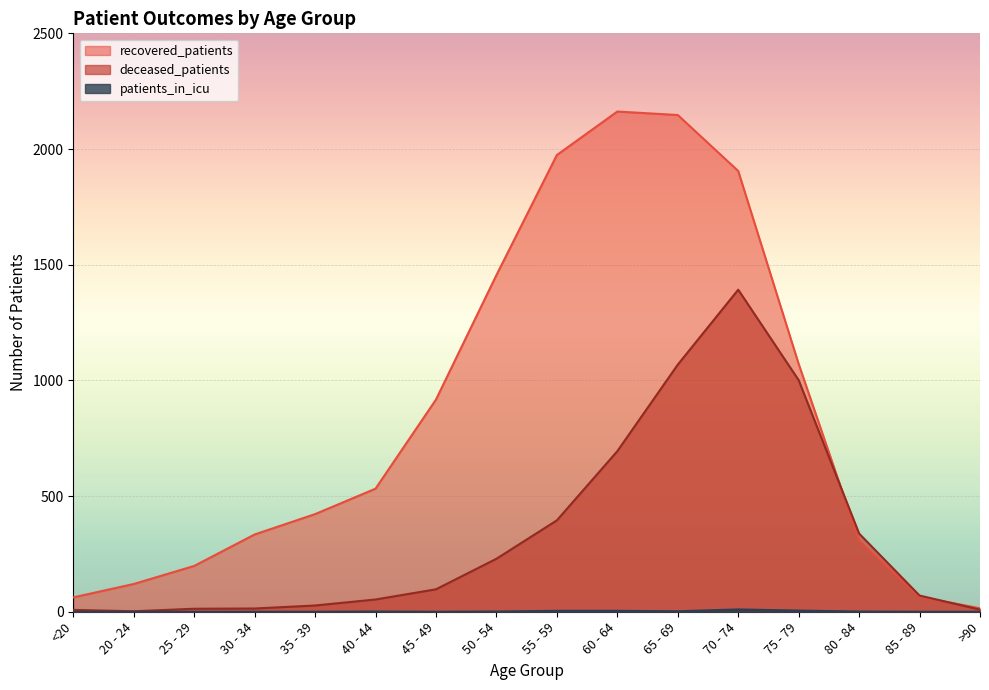

At which category does patients_in_icu reach its first local valley?

45 - 49